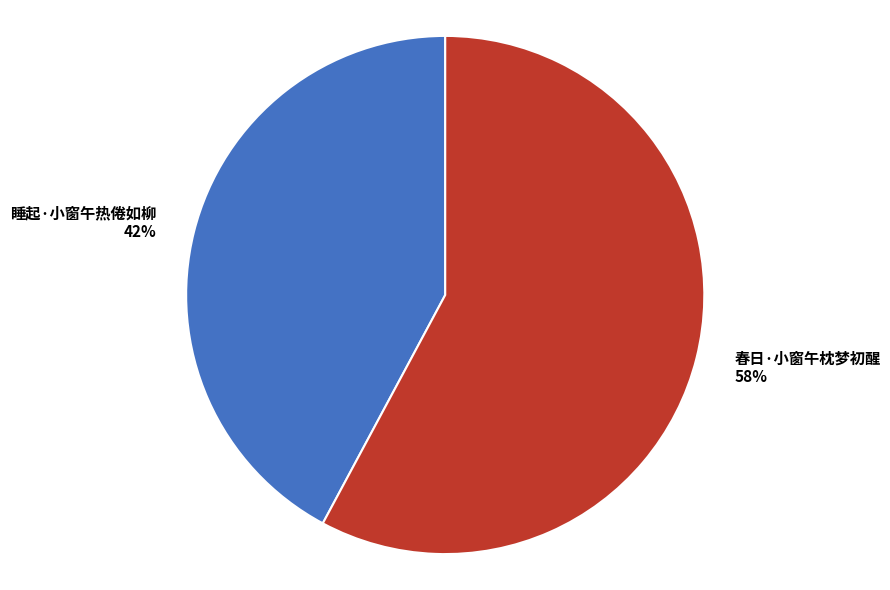

Approximately how many times larger is the value at 睡起·小窗午热倦如柳 compared to 春日·小窗午枕梦初醒?

0.7